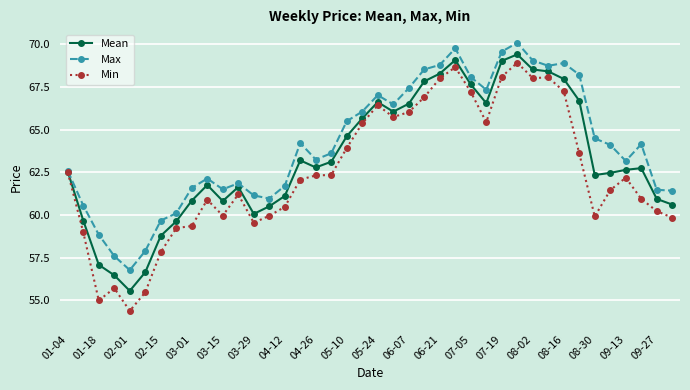

What is the difference between the second highest and minimum values in the Mean series?

13.5